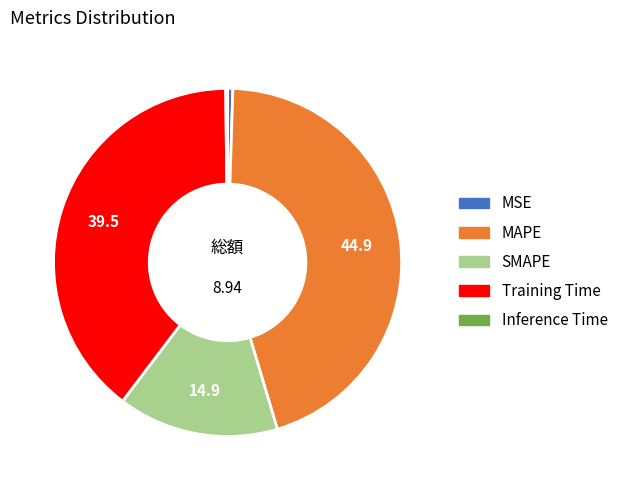

Does MAPE represent more than half of the total?

No